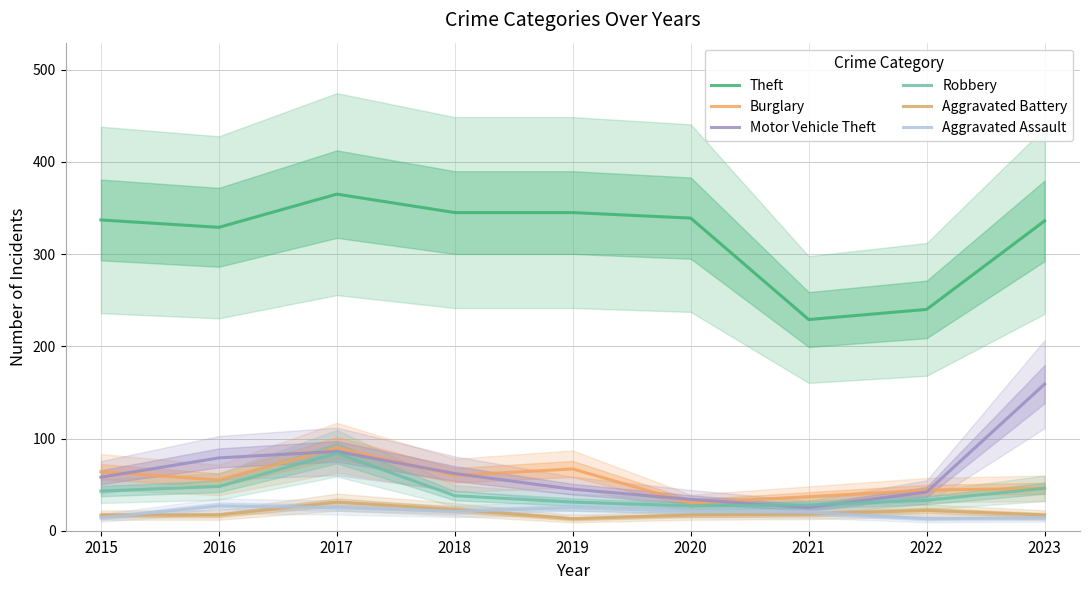

How many data points in Aggravated Battery are less than 17?

1